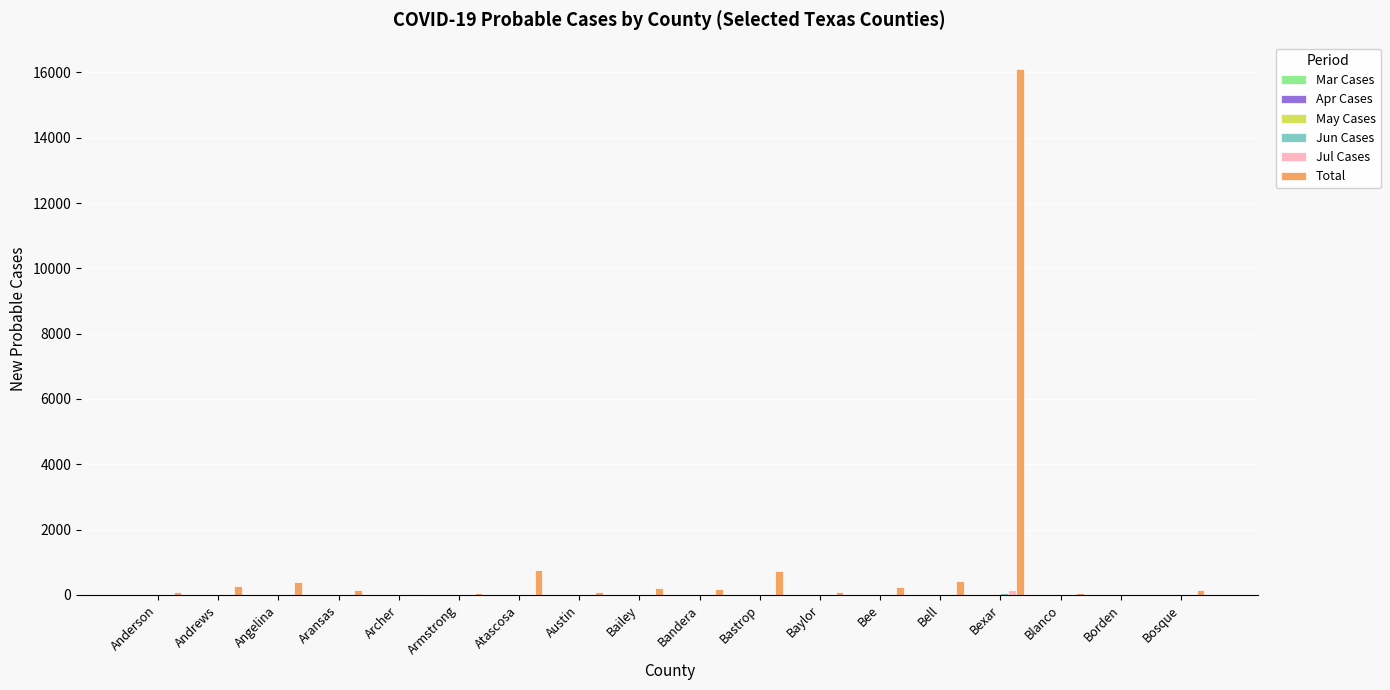

Are the bars horizontal?

No